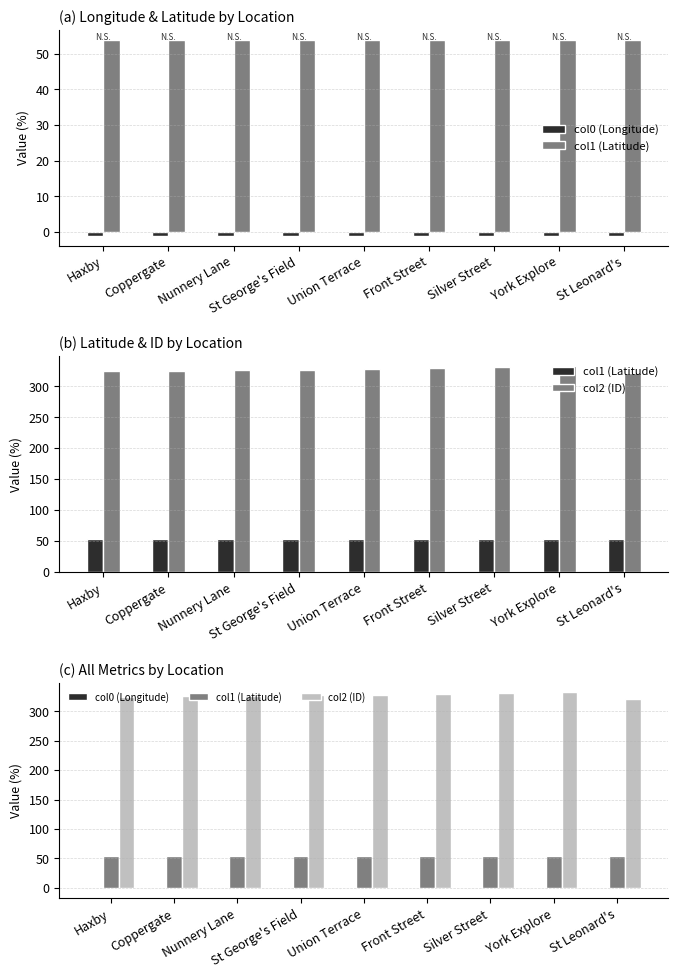

How many groups of bars are there?

9